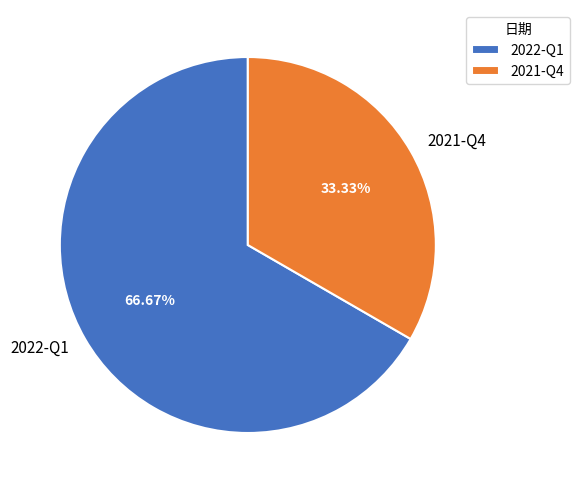

Which slice is the largest?

2022-Q1